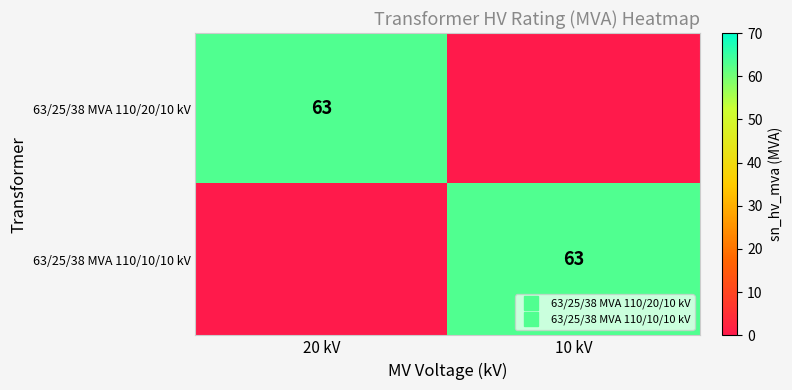

At which category does the chart reach its peak across all series?

20 kV